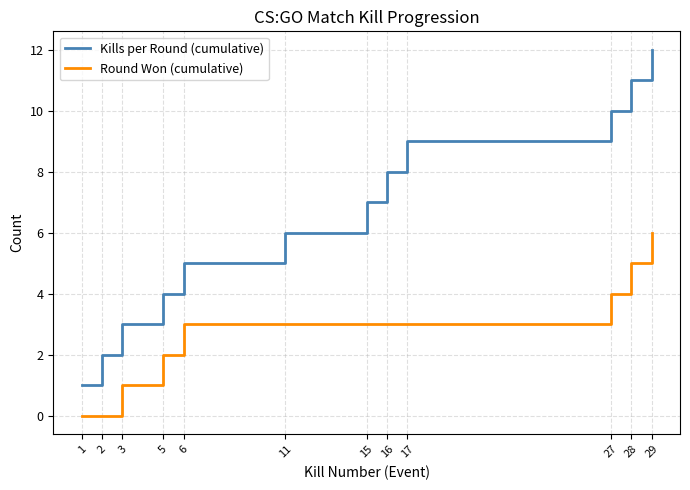

Reading right to left, extract all data points from this chart.

Kills per Round (cumulative): 29=12	28=11	27=10	17=9	16=8	15=7	11=6	6=5	5=4	3=3	2=2	1=1
Round Won (cumulative): 29=6	28=5	27=4	17=3	16=3	15=3	11=3	6=3	5=2	3=1	2=0	1=0